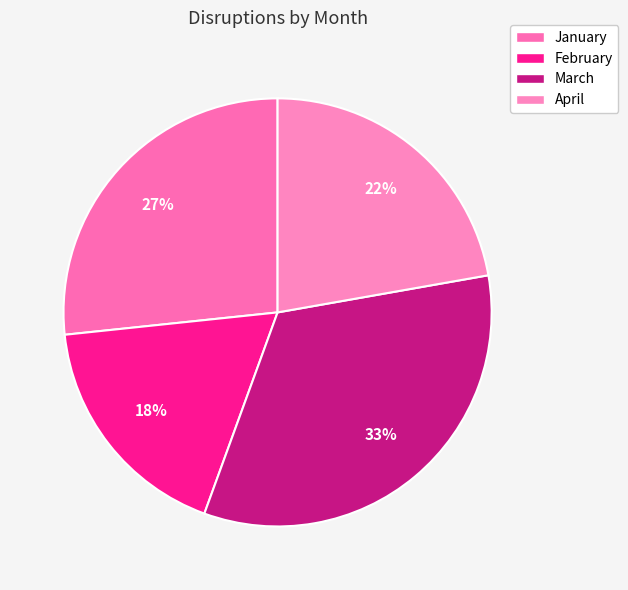

How many segments does this pie chart have?

4